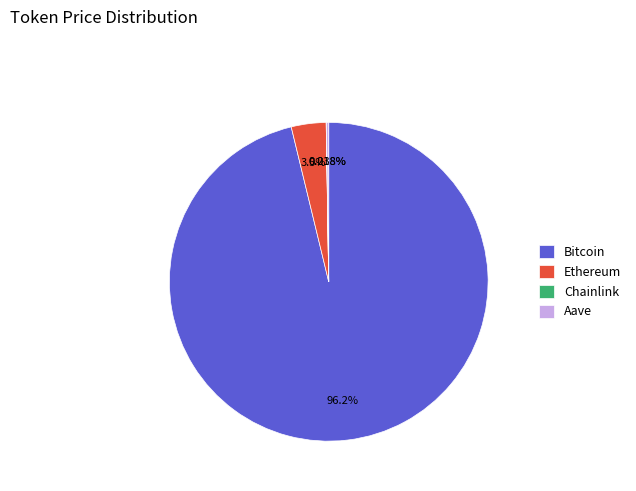

To the nearest percent, what portion does Bitcoin represent?

96%